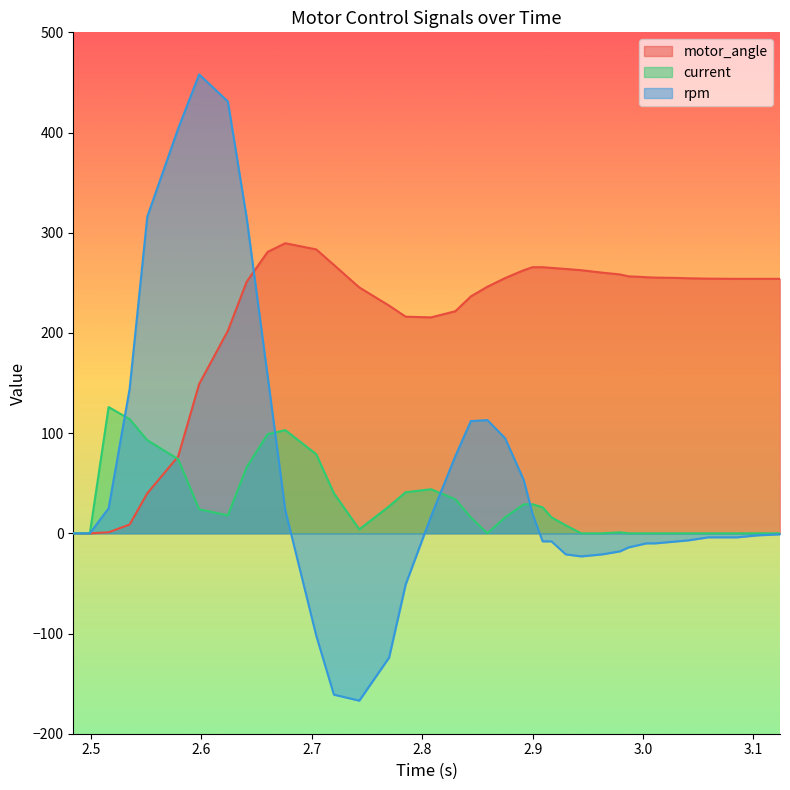

Which series has the widest spread of values?

rpm